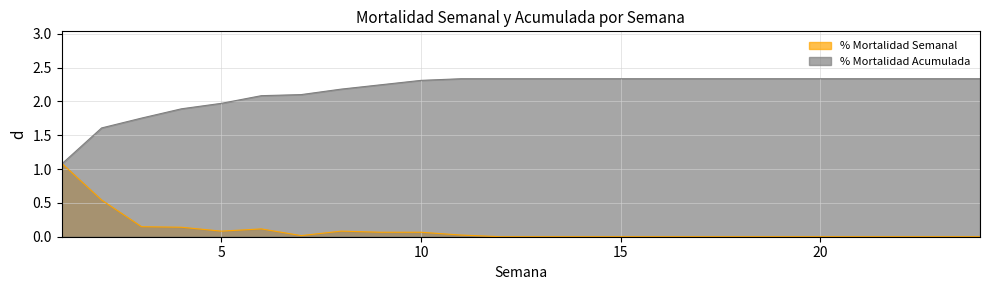

What are all the series names shown in the legend?

% Mortalidad Semanal, % Mortalidad Acumulada